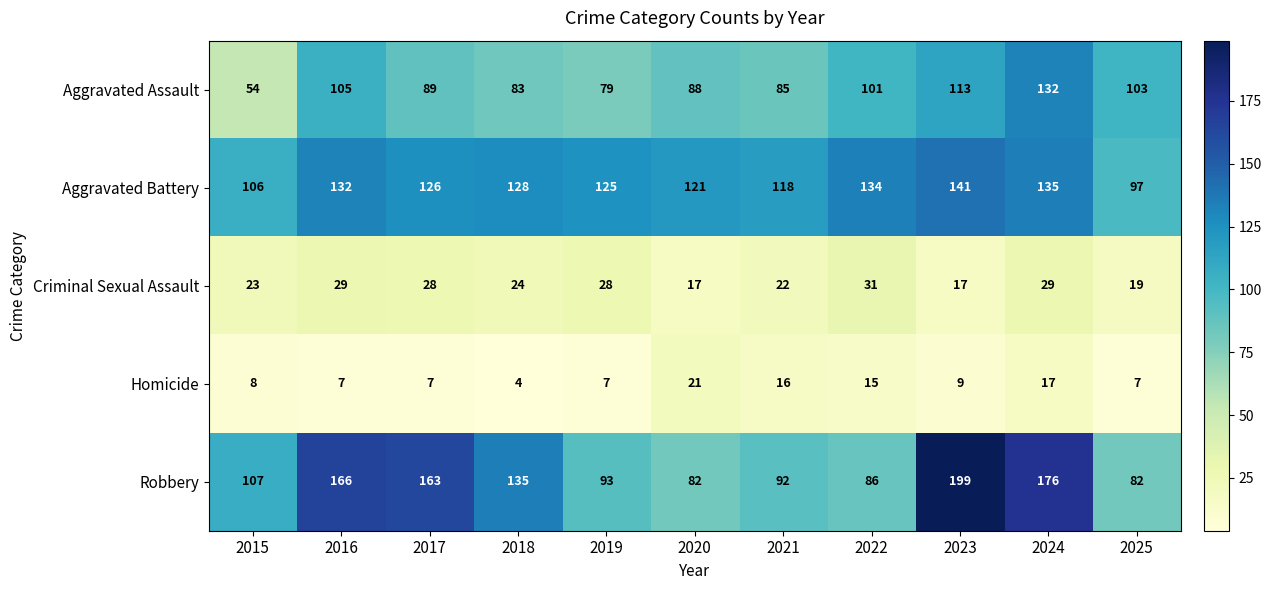

What is the greatest value displayed?

199